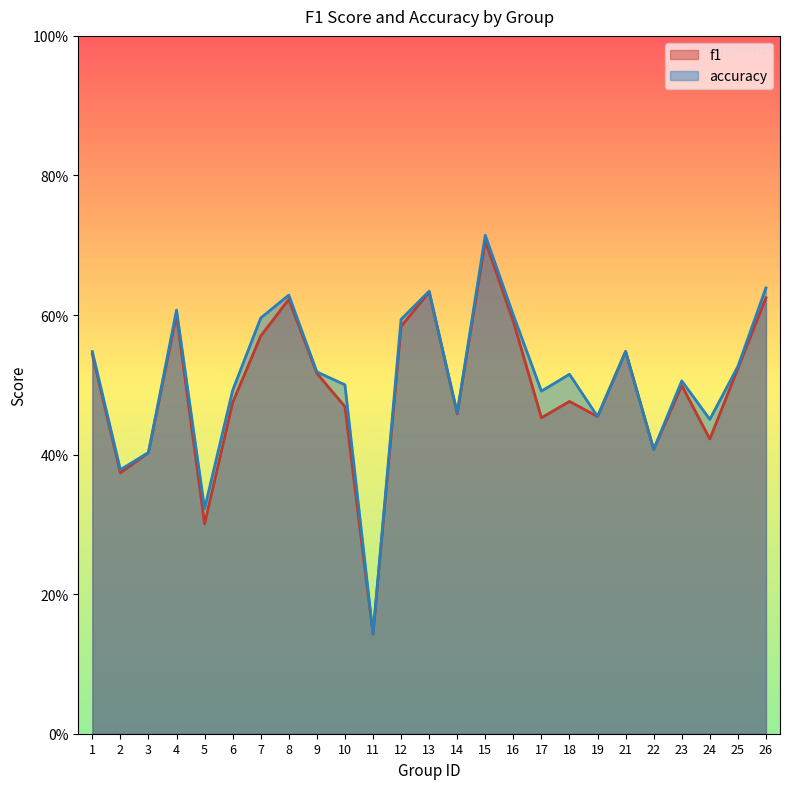

List the labels in order of accuracy value, smallest first.

11, 5, 2, 3, 22, 24, 19, 14, 17, 6, 10, 23, 18, 9, 25, 1, 21, 12, 7, 16, 4, 8, 13, 26, 15